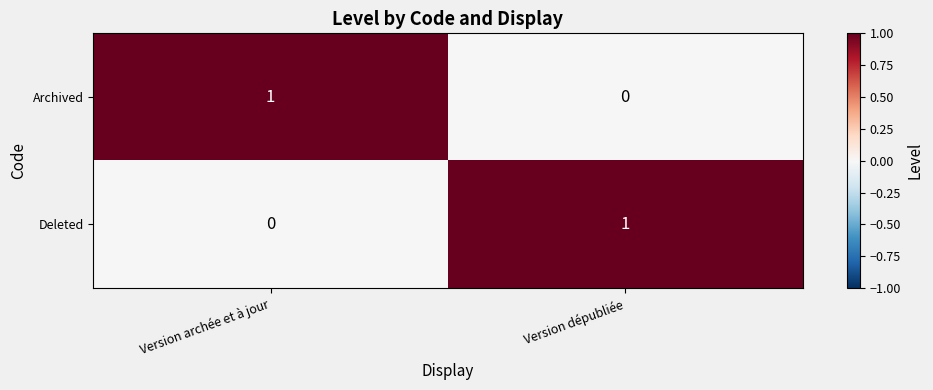

Reading left to right, what are all the values shown in this chart?

Archived: 1	0
Deleted: 0	1